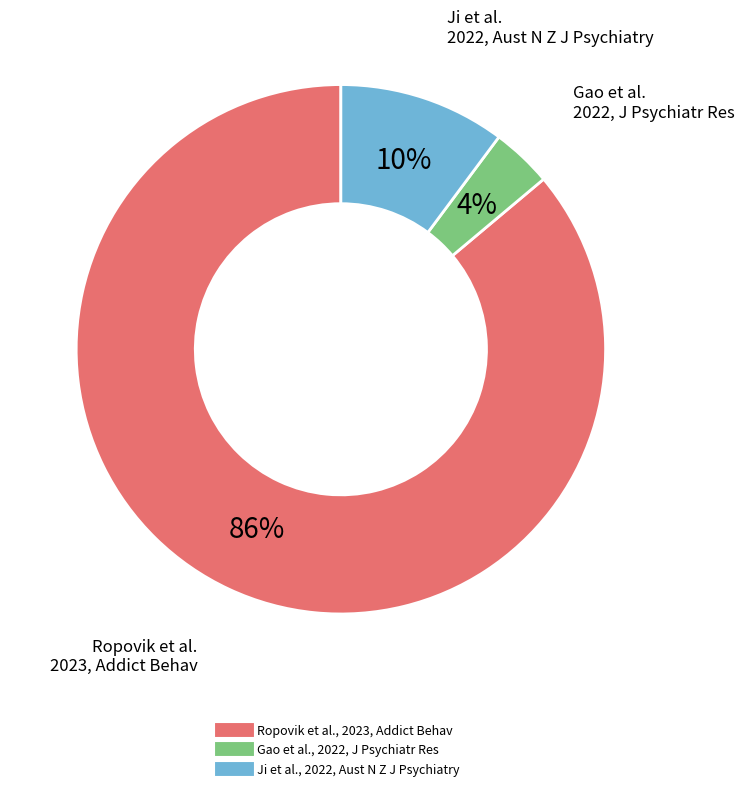

Combined, do Ropovik et al., 2023, Addict Behav and Gao et al., 2022, J Psychiatr Res account for over 50%?

Yes